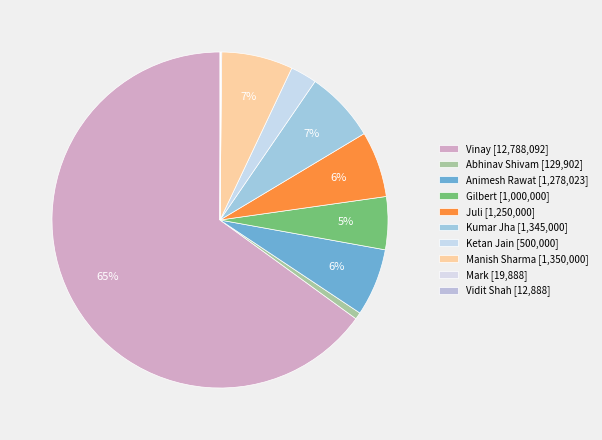

To the nearest percent, what is the average slice percentage?

10%